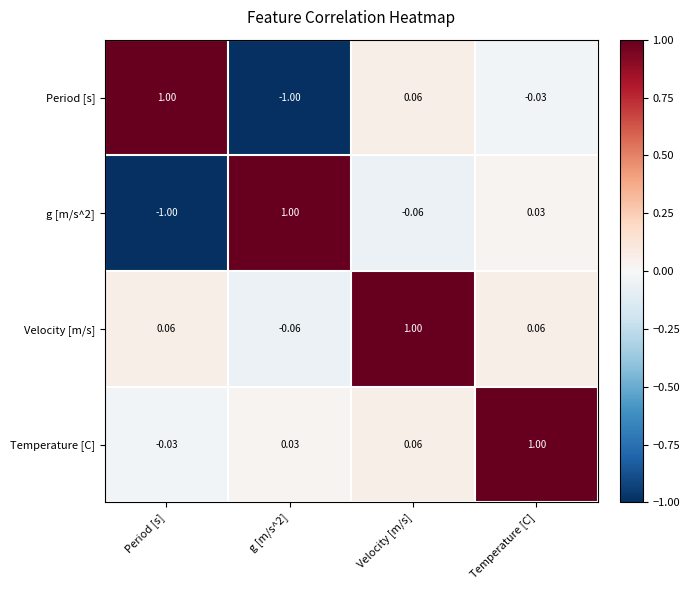

What is the greatest value displayed?

1.0